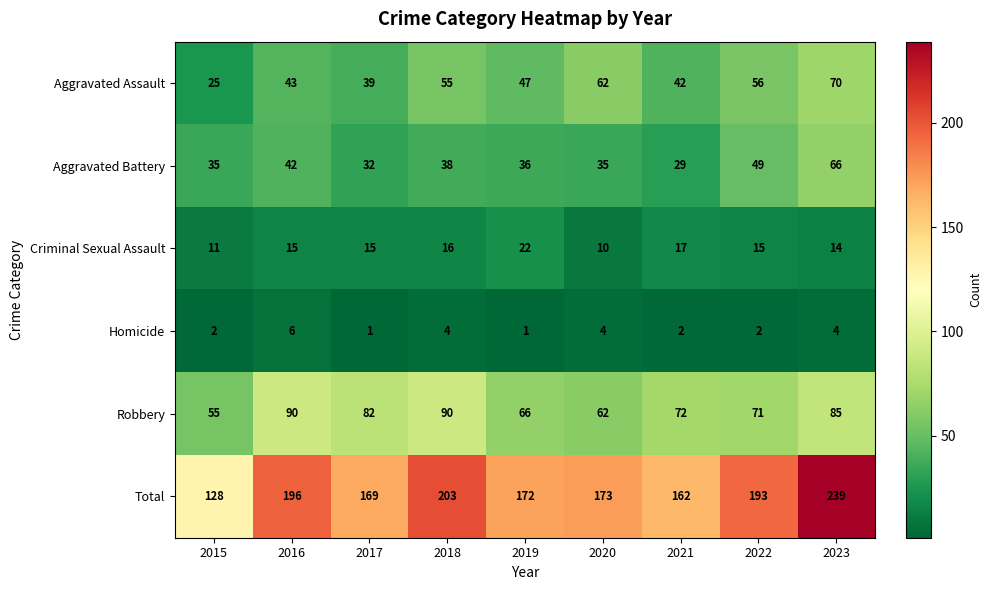

What is the sum of all Total values?

1635